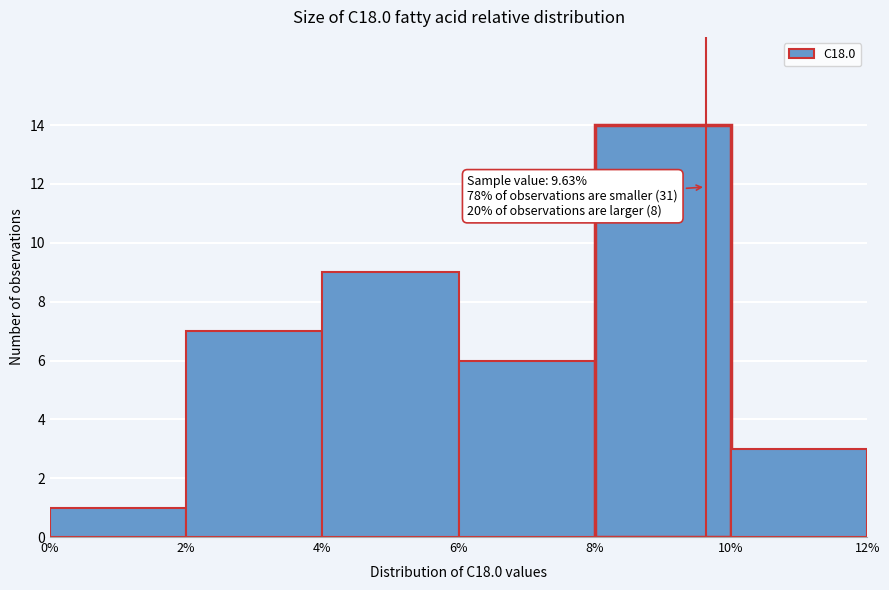

Which range on the x-axis has the tallest bar?

8% to 10%